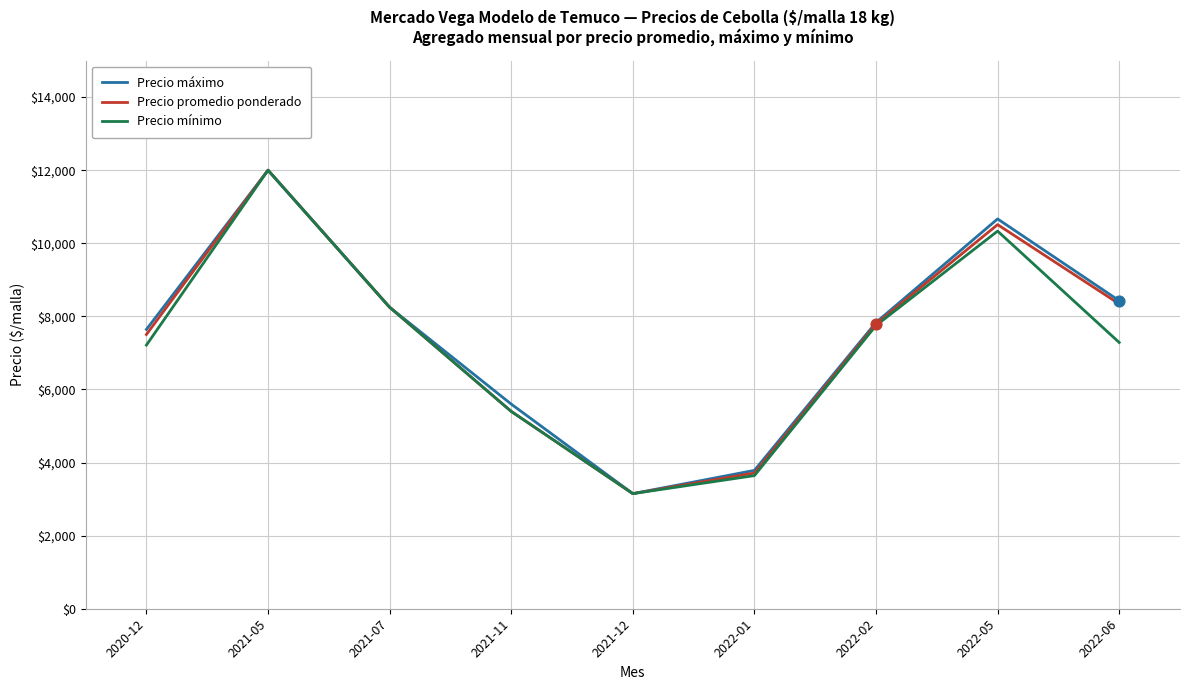

What is the spread (max minus min) of values at 2022-01?

142.9